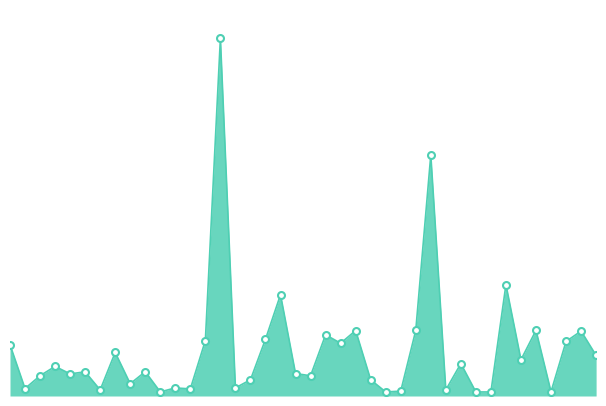

Reading left to right, extract all data points from this chart.

1266	184	500	731	546	597	150	1074	303	600	101	200	175	1369	8824	200	400	1400	2500	554	500	1511	1302	1616	400	100	120	1618	5949	150	800	100	100	2748	894	1621	104	1346	1603	1000